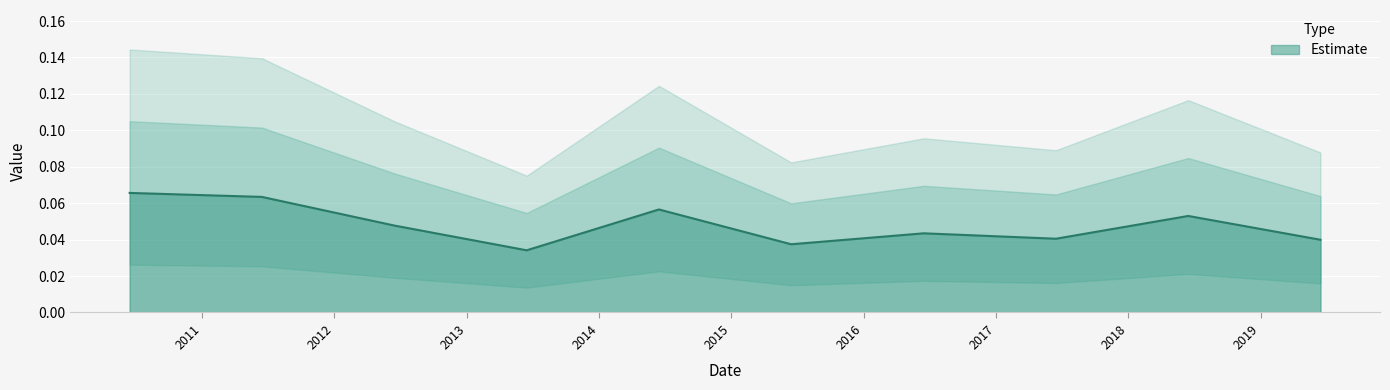

How many distinct data groups are displayed?

1